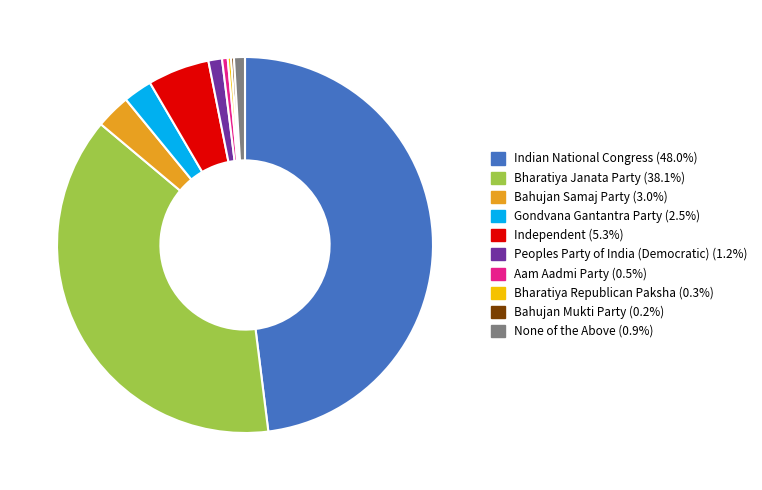

Approximately how many times larger is the value at Bahujan Samaj Party compared to Bharatiya Republican Paksha?

10.4